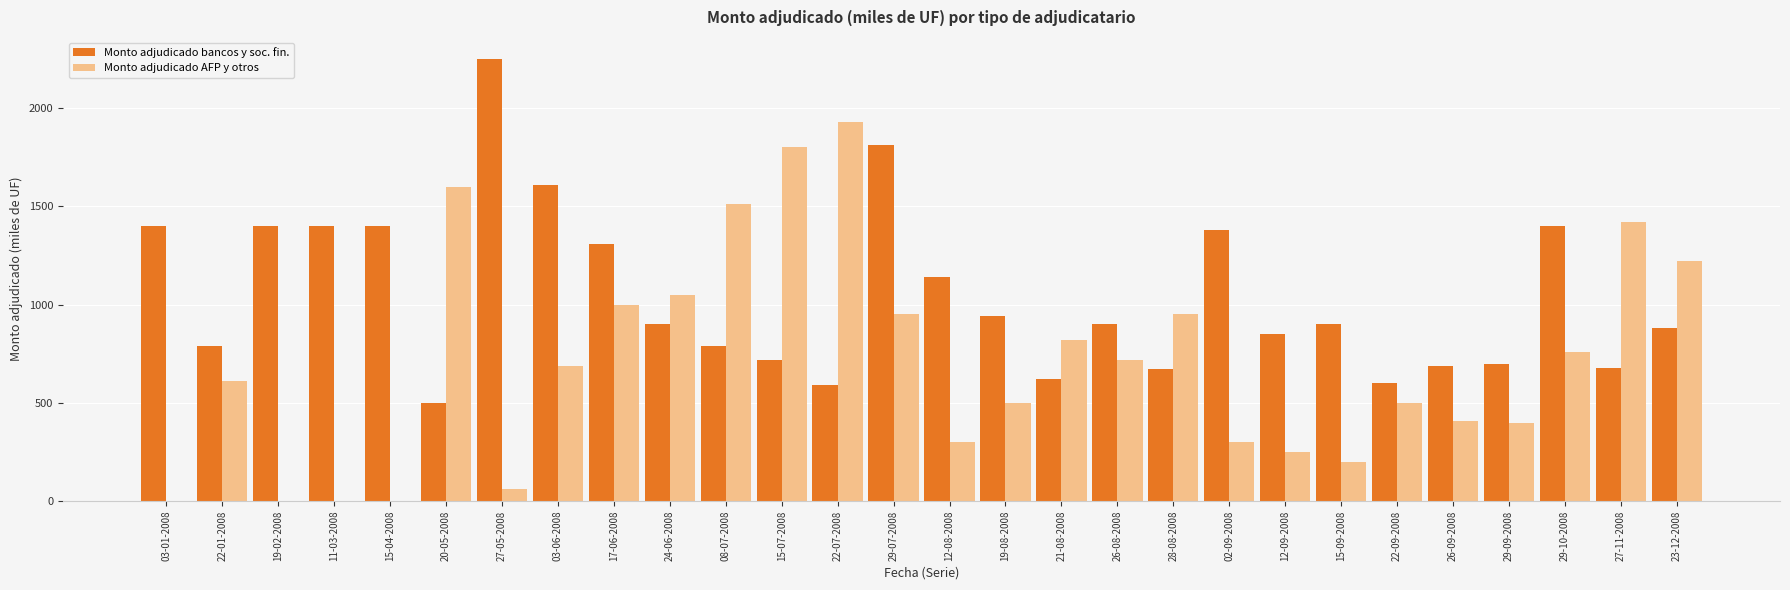

Between 08-07-2008 and 26-09-2008, which series saw the biggest shift?

Monto adjudicado AFP y otros